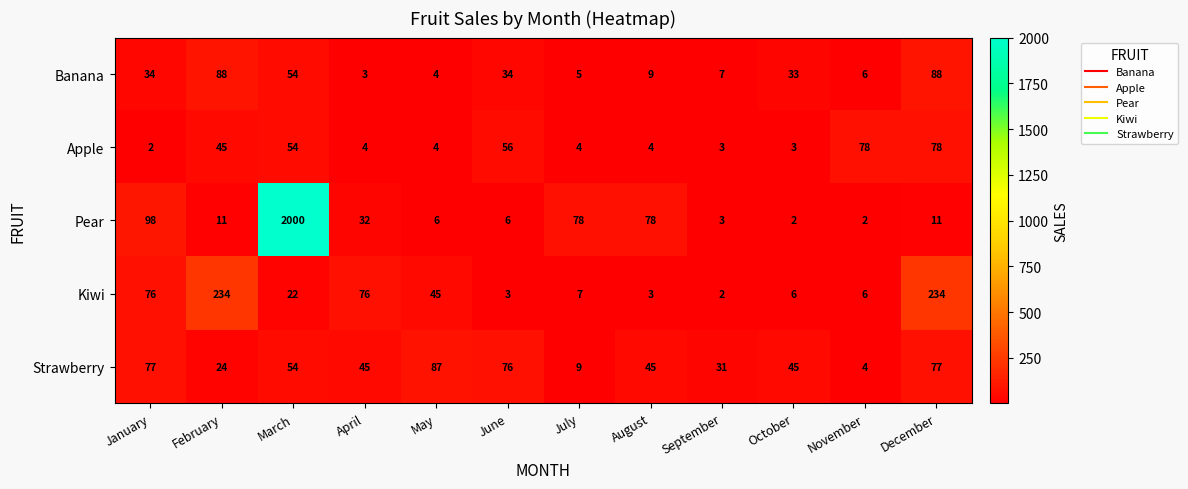

What is the sum of the Kiwi values at April and March?

98